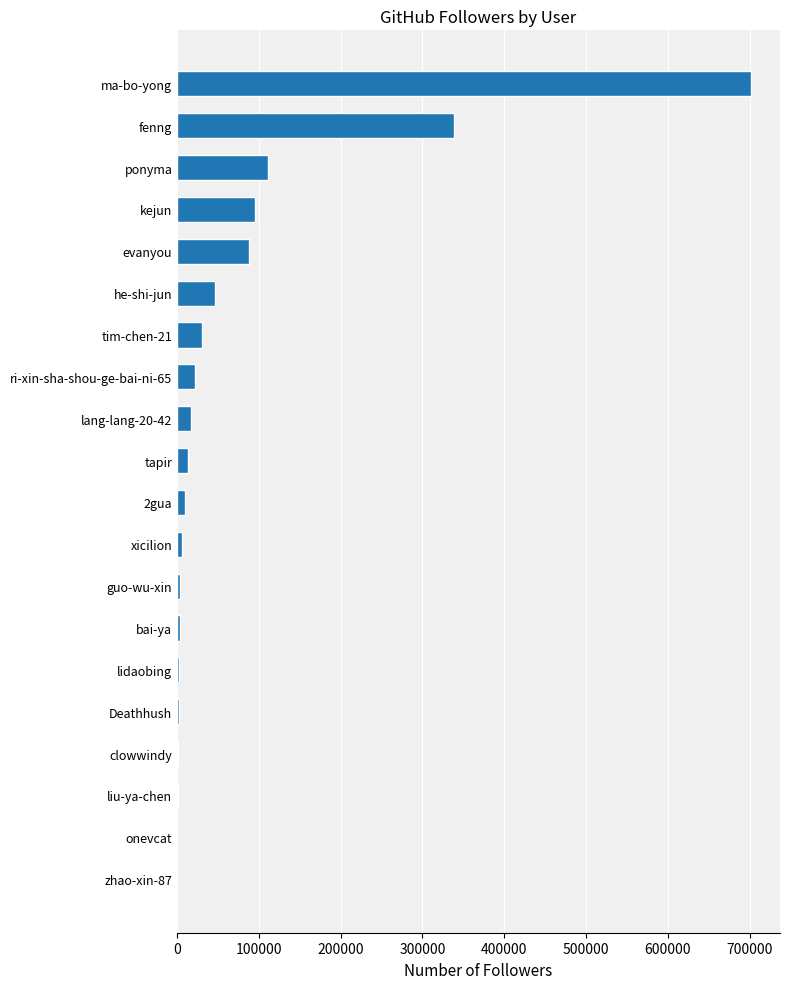

At which category does the chart reach its peak across all series?

ma-bo-yong